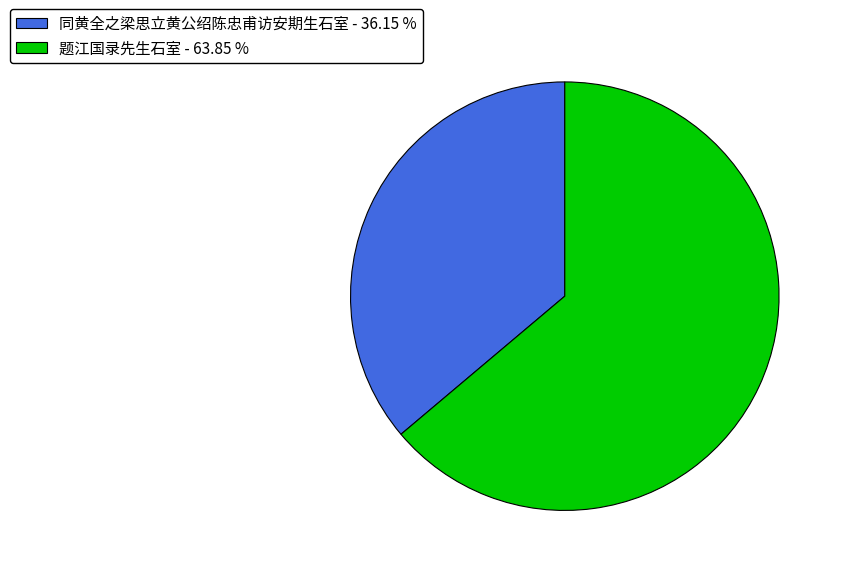

The 同黄全之梁思立黄公绍陈忠甫访安期生石室 slice represents 36% of the pie. True or false?

True